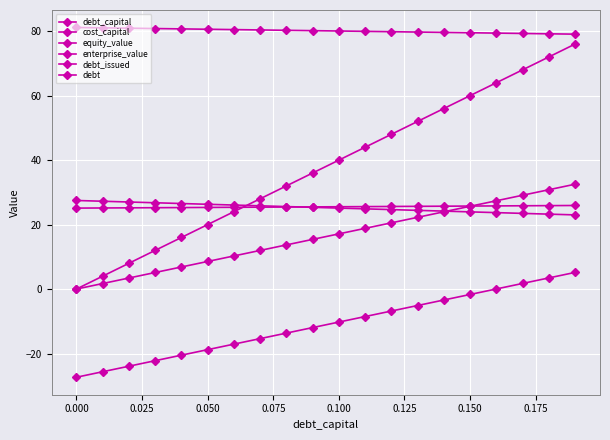

How many lines are shown in the chart?

6